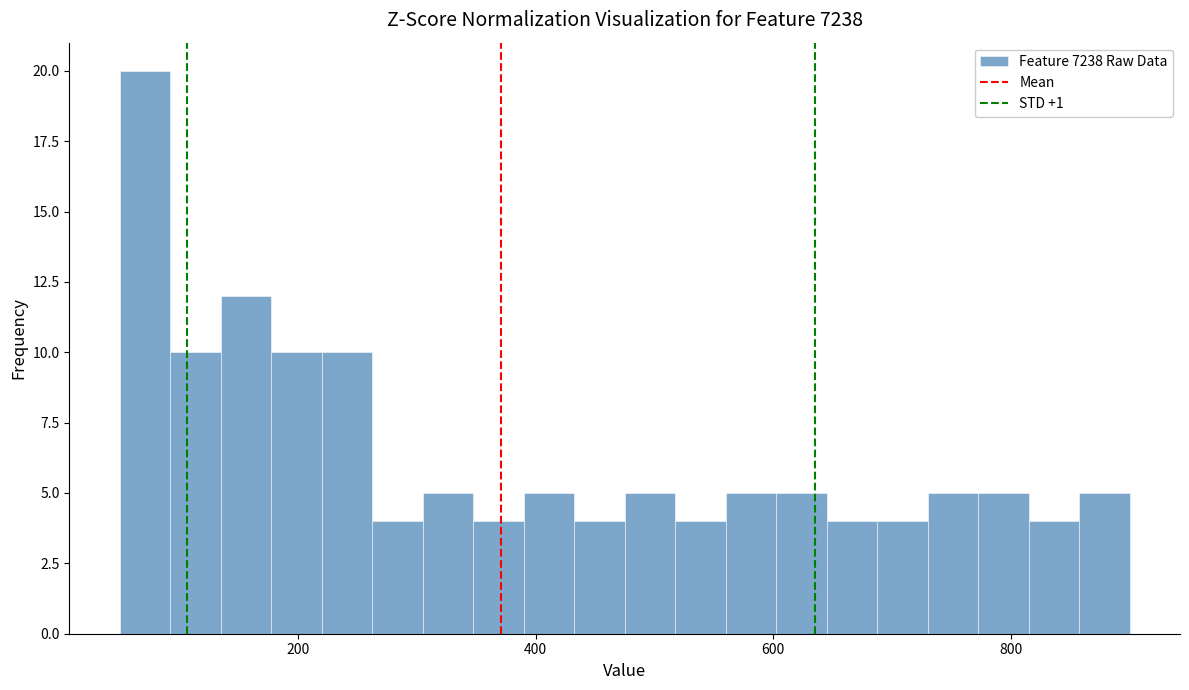

Around what value on the x-axis is the tallest bar? Give the approximate position of its centre, as read against the axis.

80